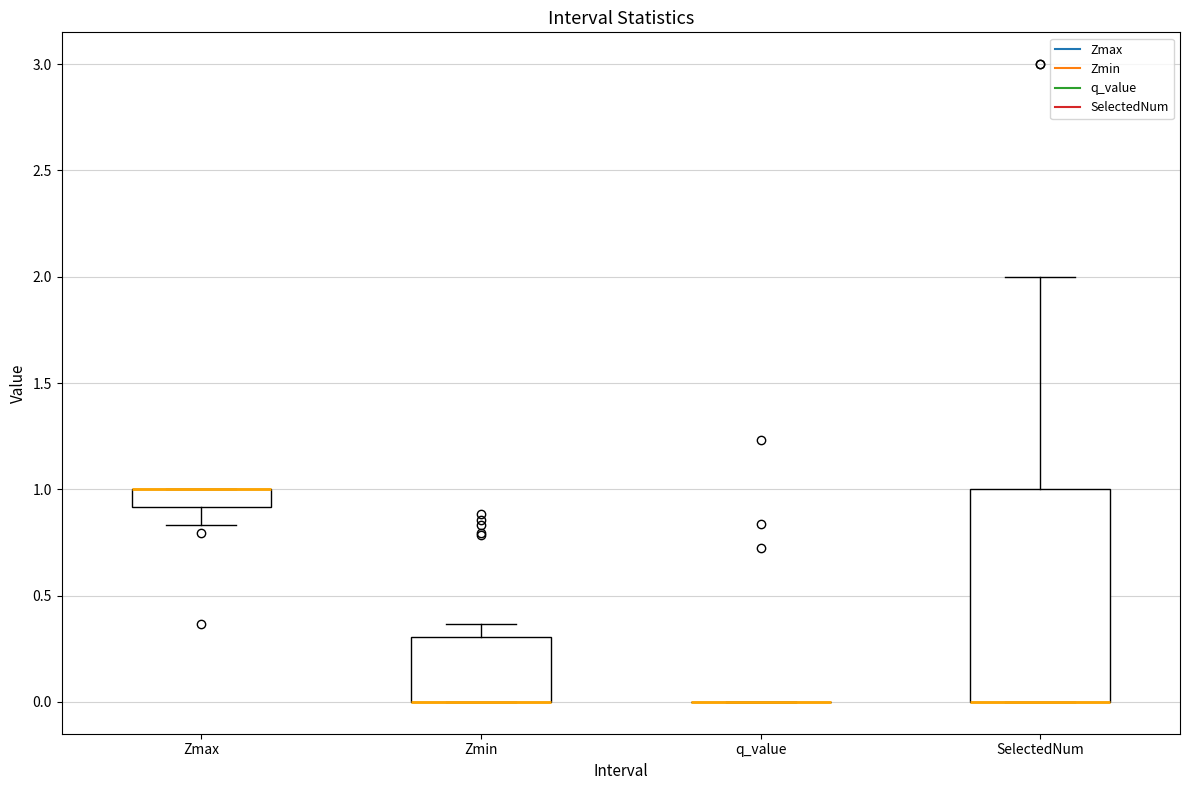

Comparing the boxes themselves (not the whiskers), which one is the tallest?

SelectedNum